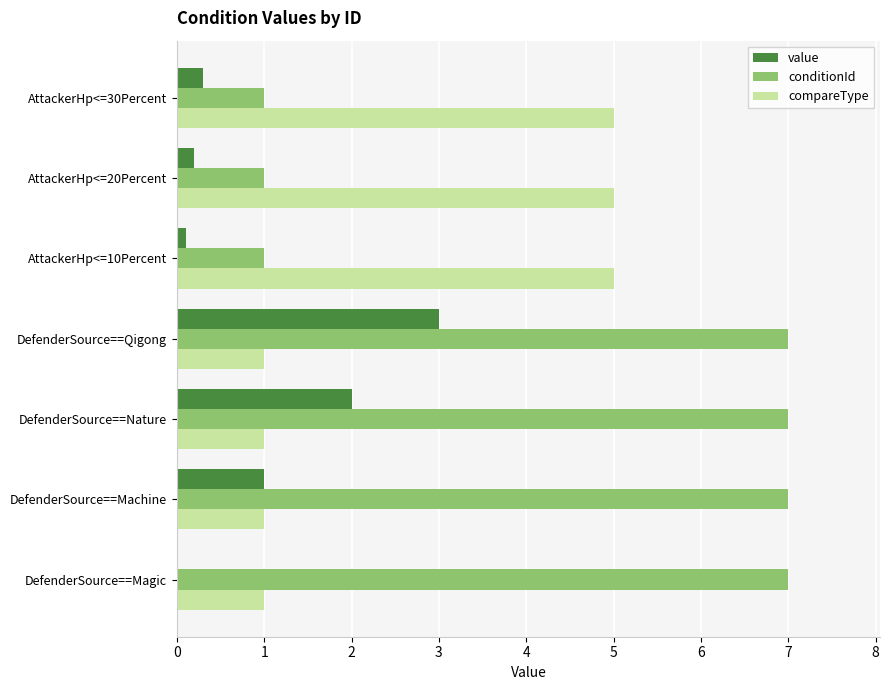

What is the highest value of the compareType series?

5.0